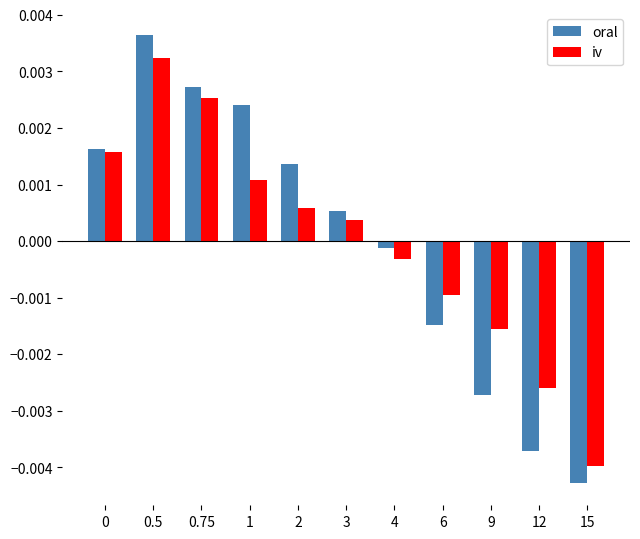

Between 2 and 4, which series saw the biggest shift?

oral